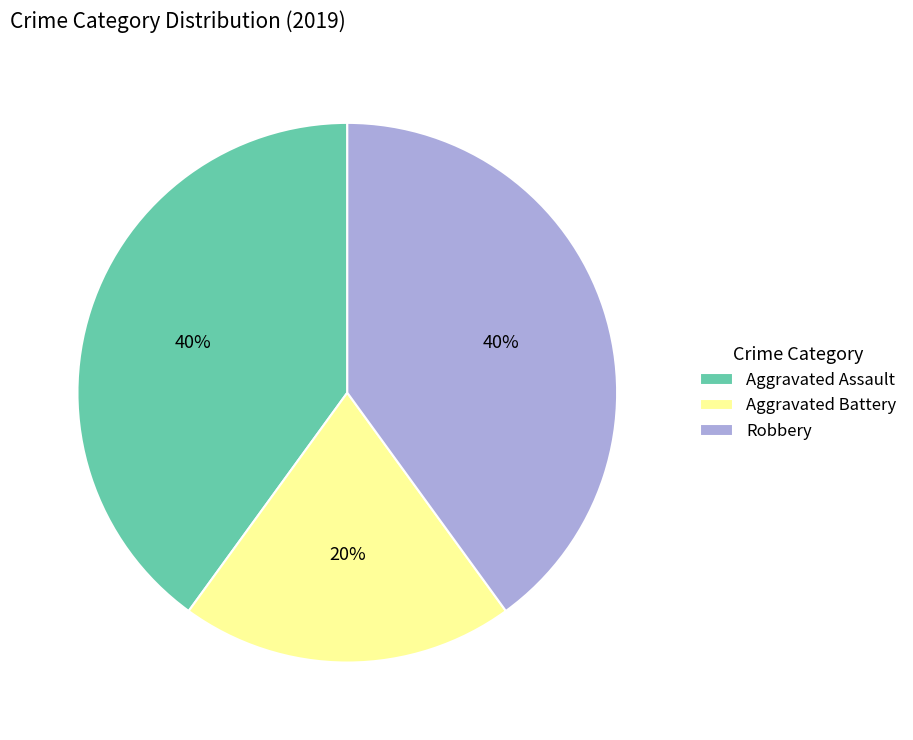

To the nearest percent, what portion does Robbery represent?

40%